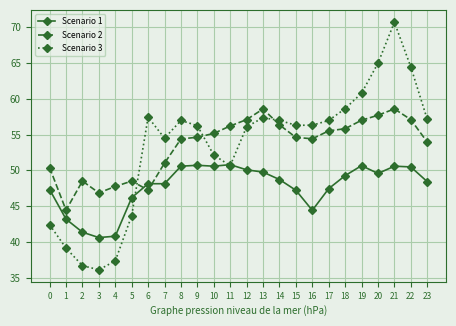

The Scenario 2 series shows 17.8 at 20. True or false?

False